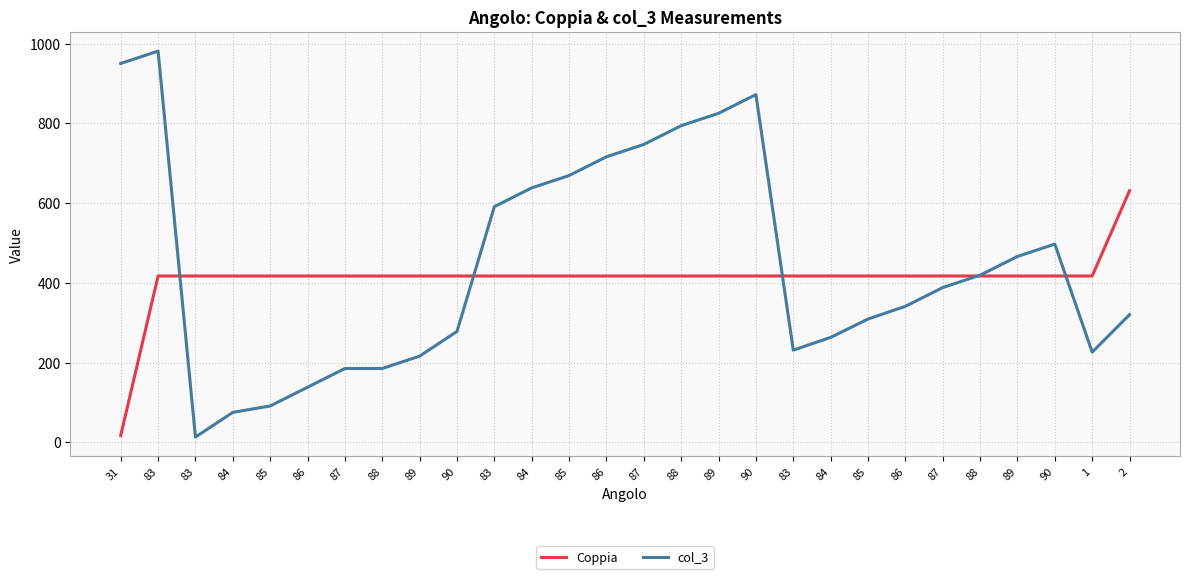

Does the chart have visible grid lines?

Yes